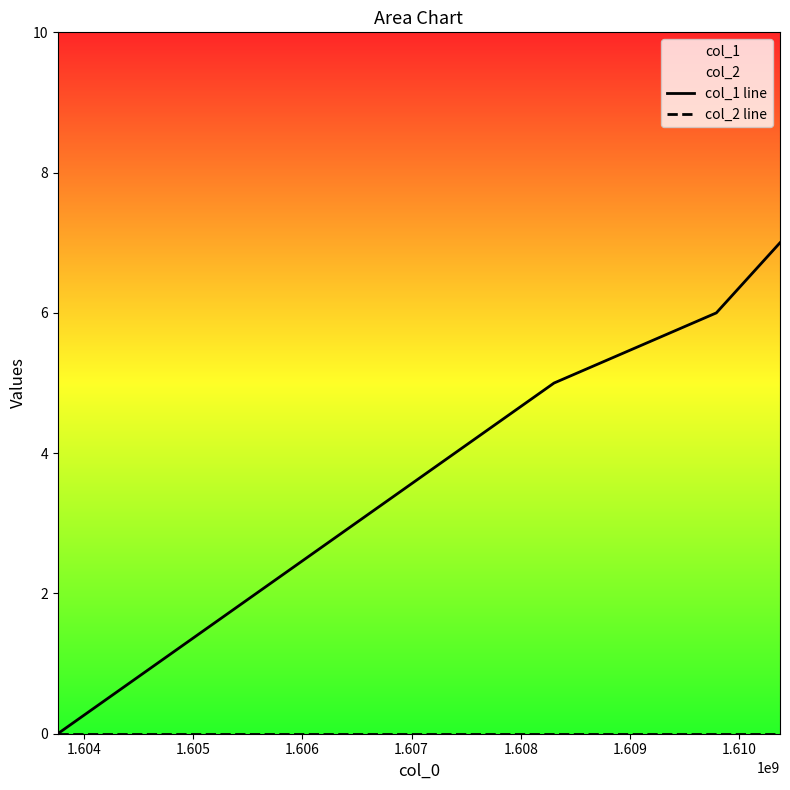

At how many categories does at least one series exceed 4?

3